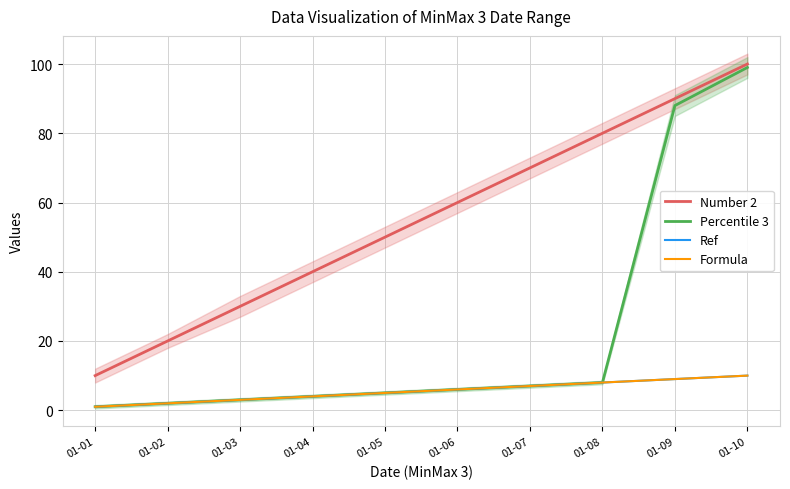

True or false: Formula and Number 2 intersect in this chart.

False